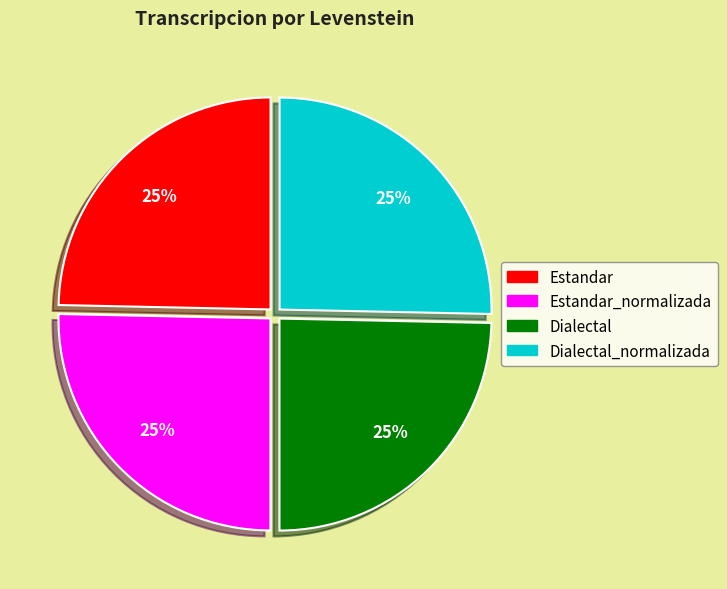

How many slices are in this pie chart?

4